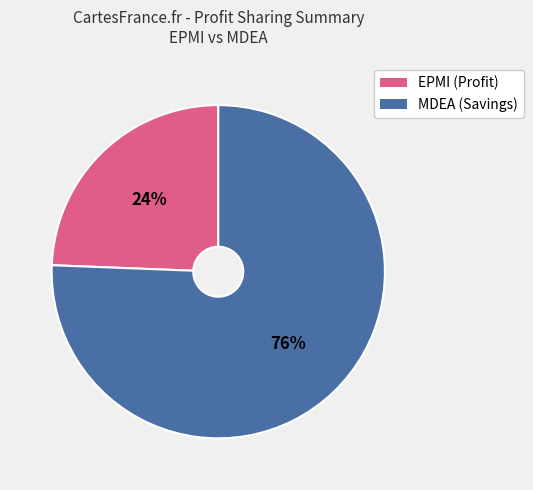

True or false: EPMI (Profit) accounts for 39% of the total.

False